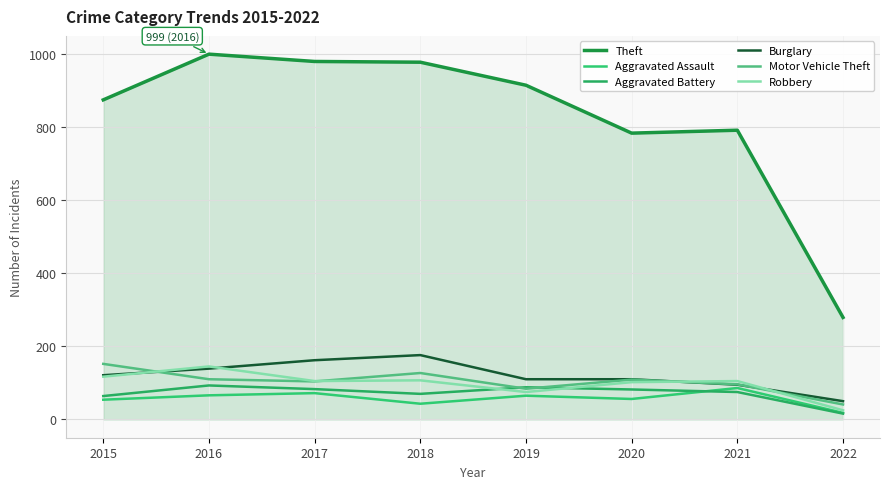

True or false: Theft and Aggravated Assault cross at least once.

False